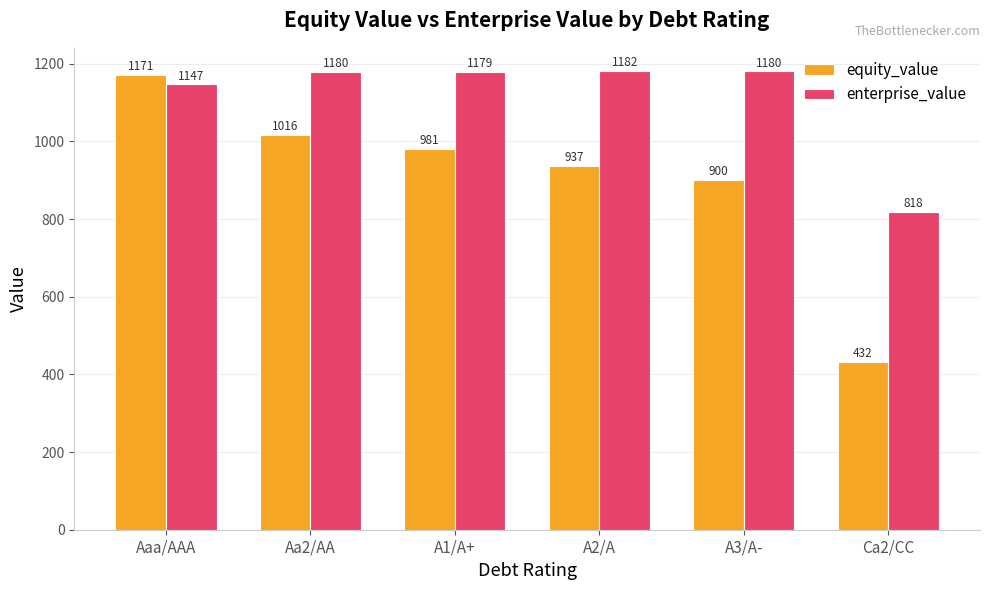

List the series in order of their overall mean, highest first.

enterprise_value, equity_value